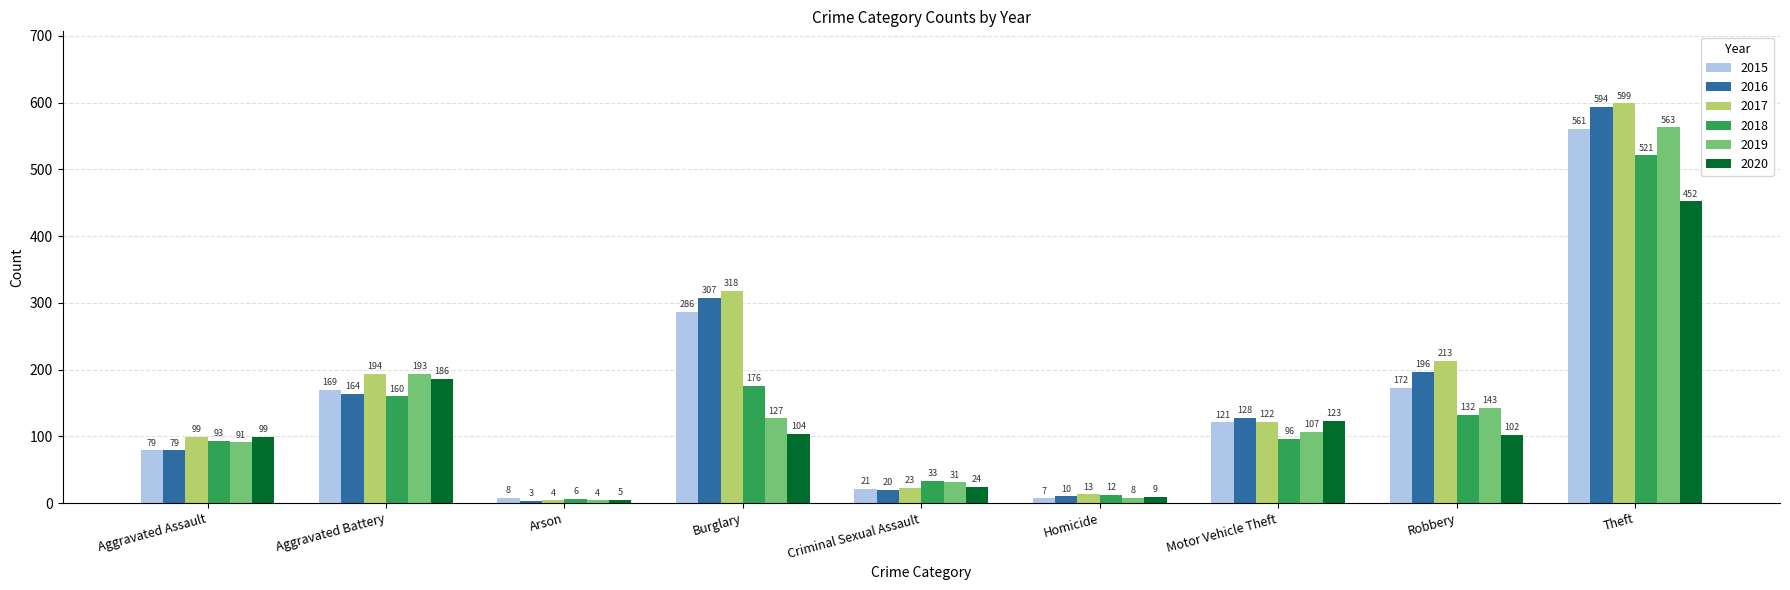

Is the value of 2016 at Theft greater than the value of 2015 at Robbery?

Yes